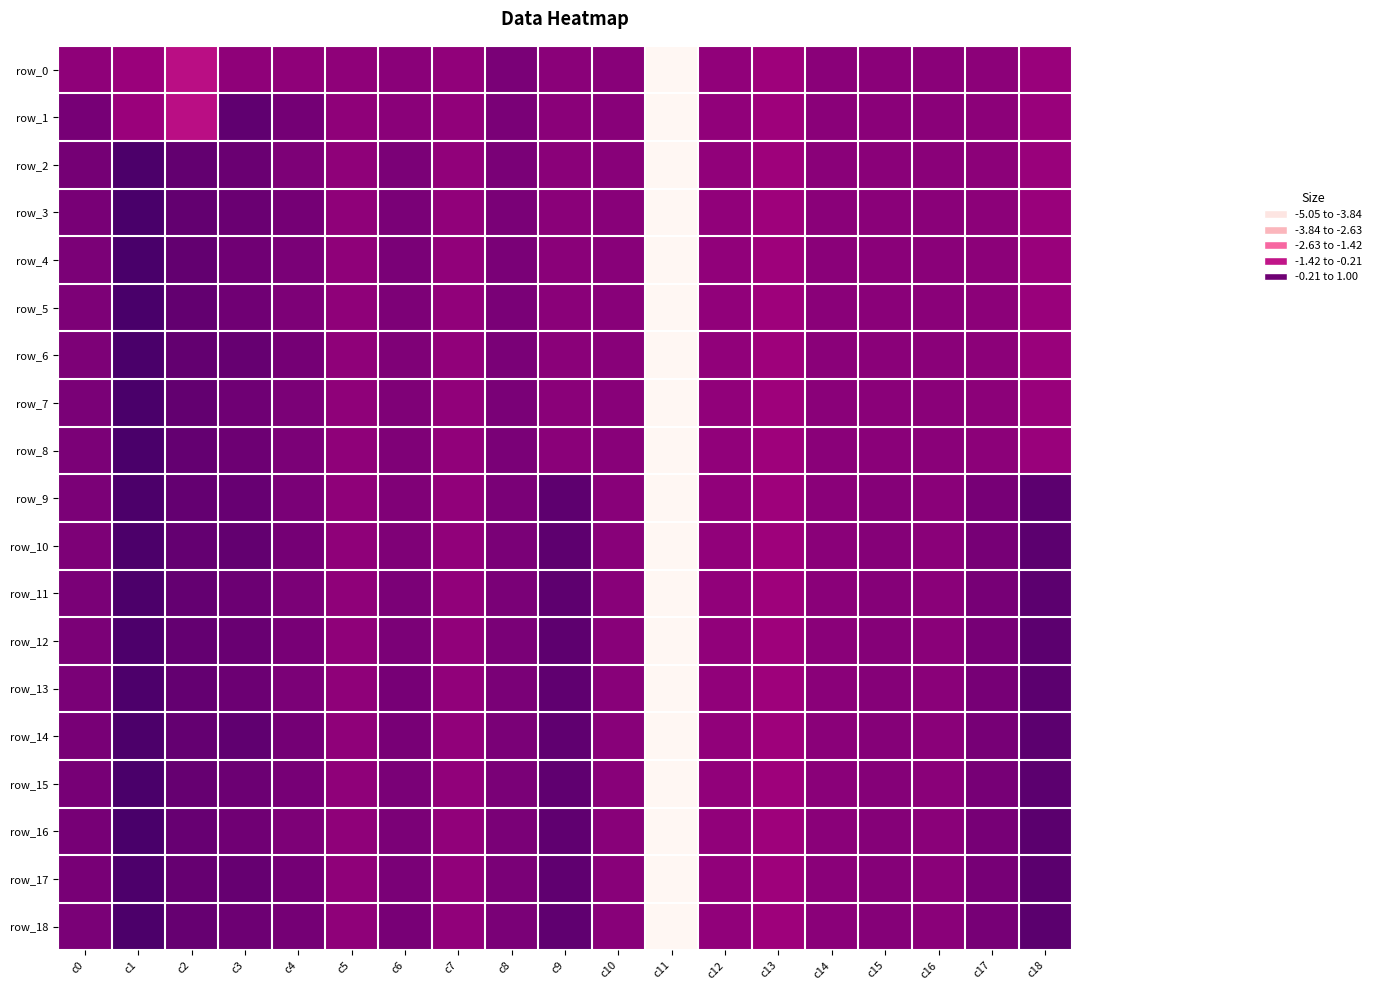

The row_5 series shows 0.1 at c4. True or false?

False